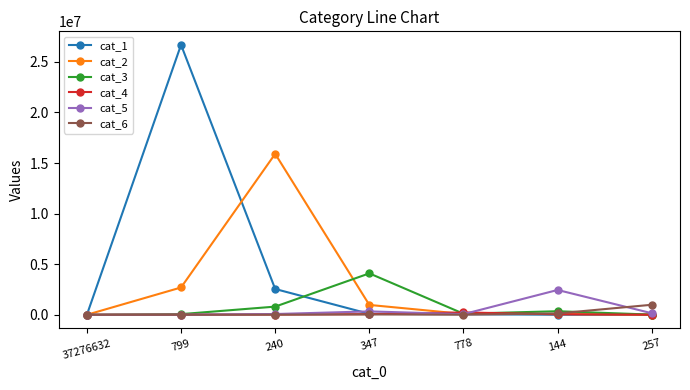

What is the highest value of the cat_4 series?

227637